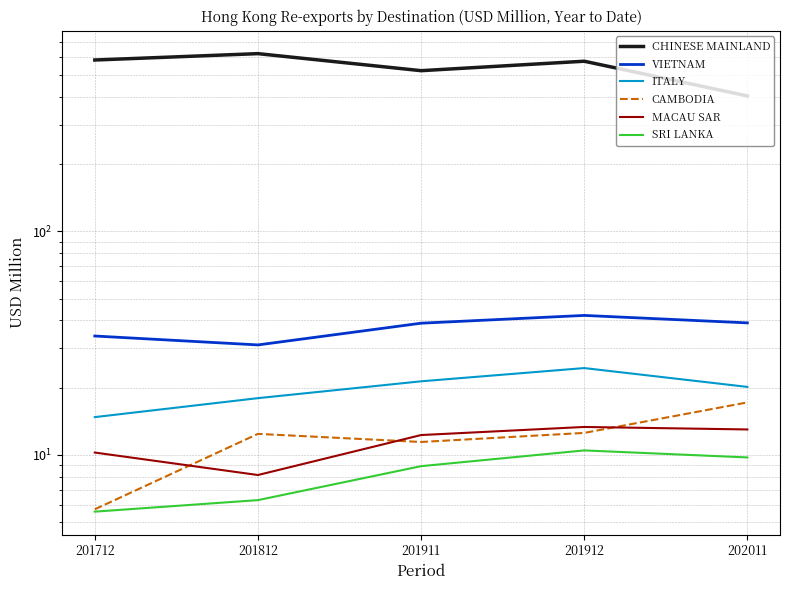

What is the difference between the second highest and second lowest values in the SRI LANKA series?

3.5